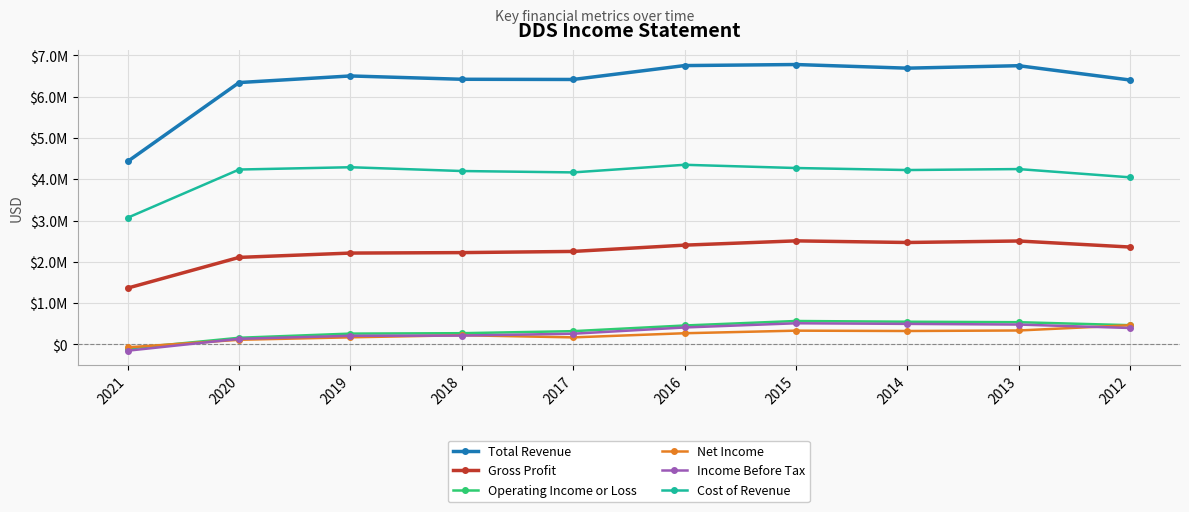

What are all the series names shown in the legend?

Total Revenue, Gross Profit, Operating Income or Loss, Net Income, Income Before Tax, Cost of Revenue